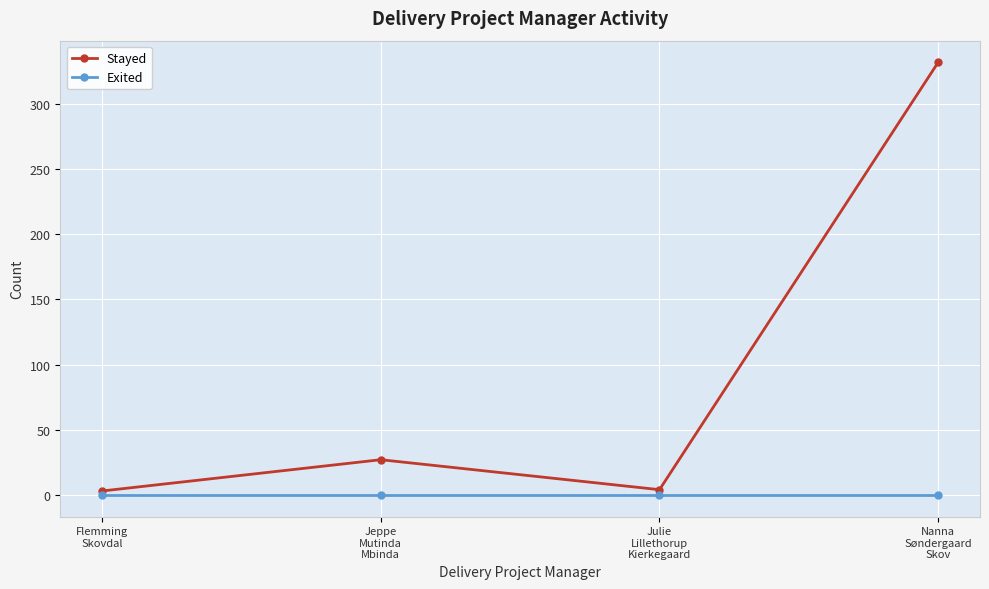

How many data points does each series have?

4